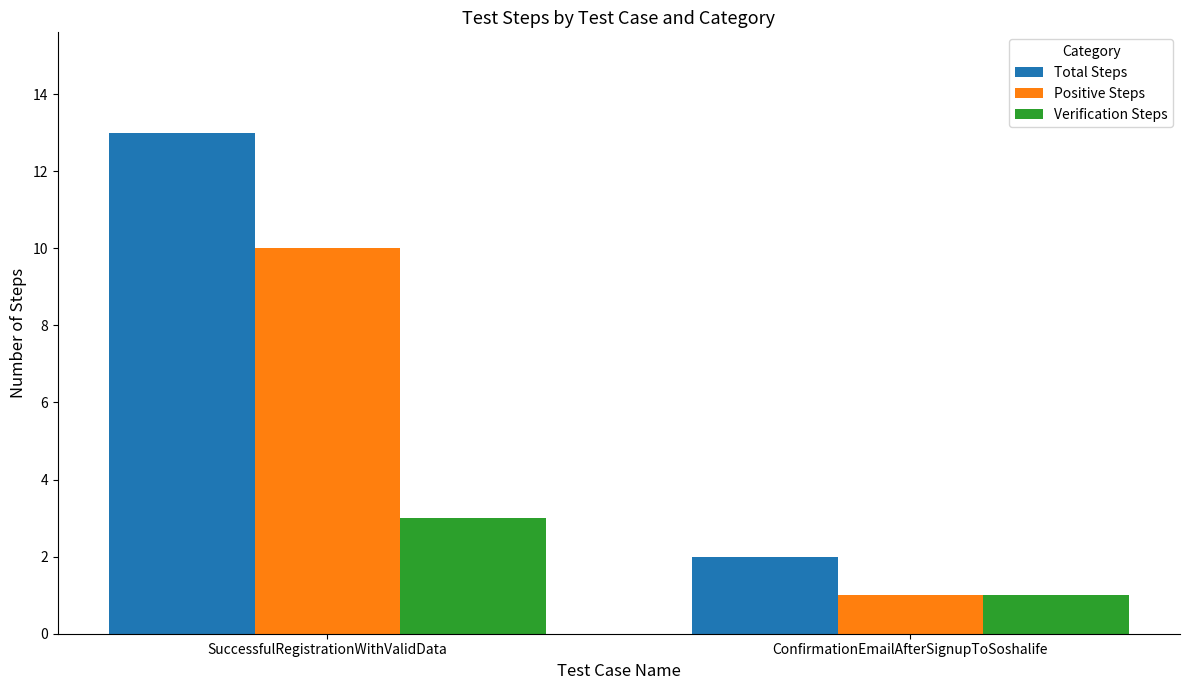

List the labels in order of Positive Steps value, largest first.

SuccessfulRegistrationWithValidData, ConfirmationEmailAfterSignupToSoshalife